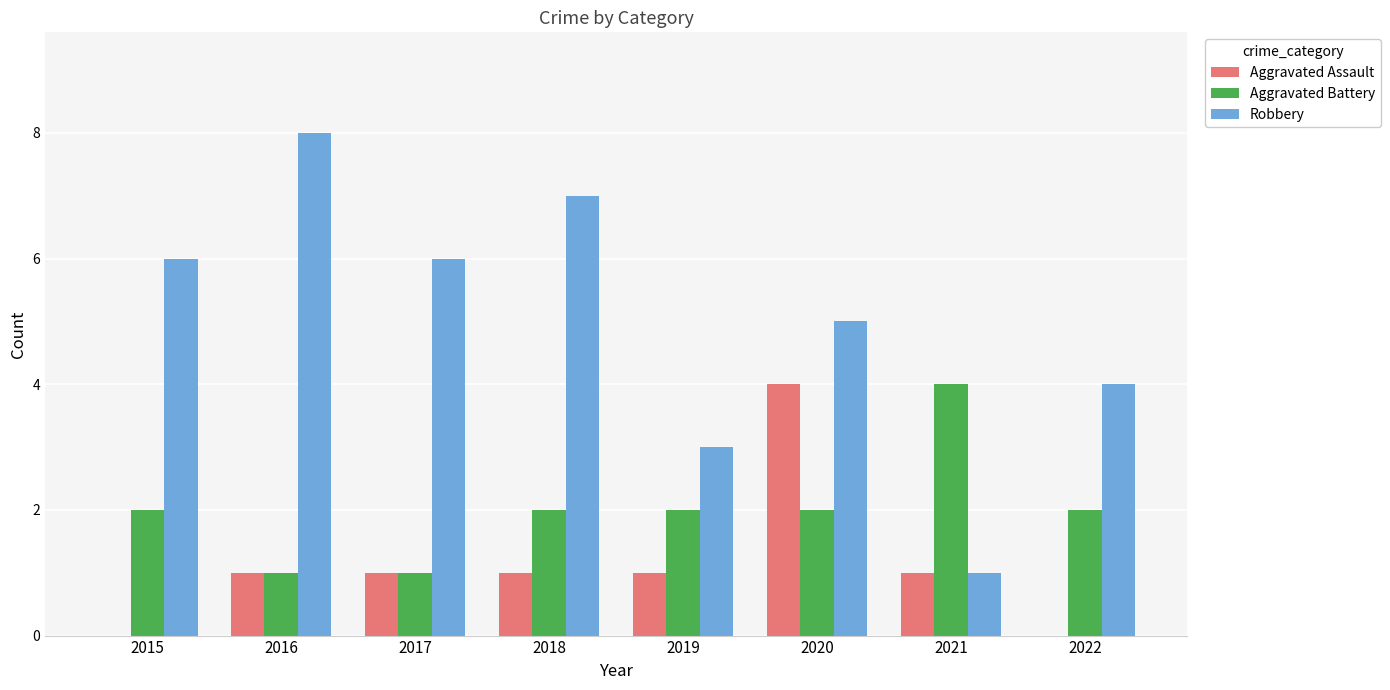

What are all the series names shown in the legend?

Aggravated Assault, Aggravated Battery, Robbery